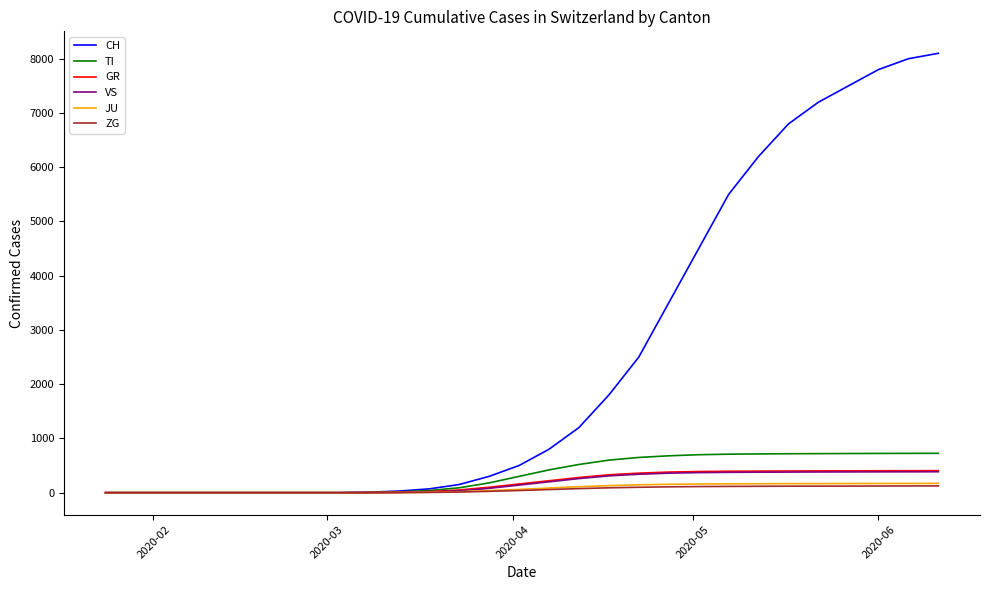

What are all the series names shown in the legend?

CH, TI, GR, VS, JU, ZG